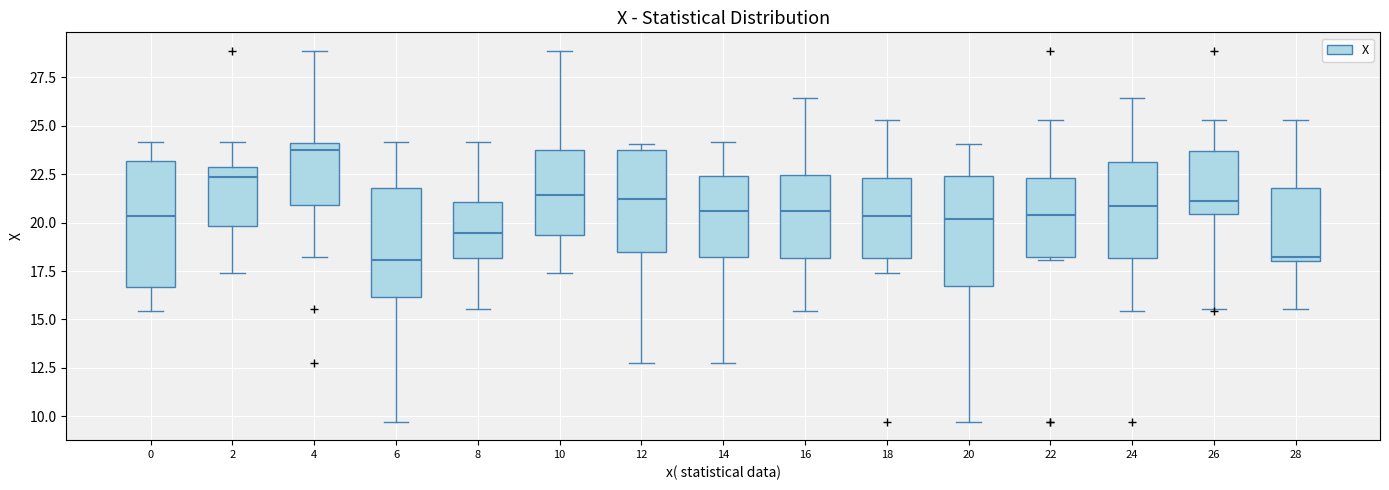

Which box is the tallest, from its lower edge to its upper edge?

0